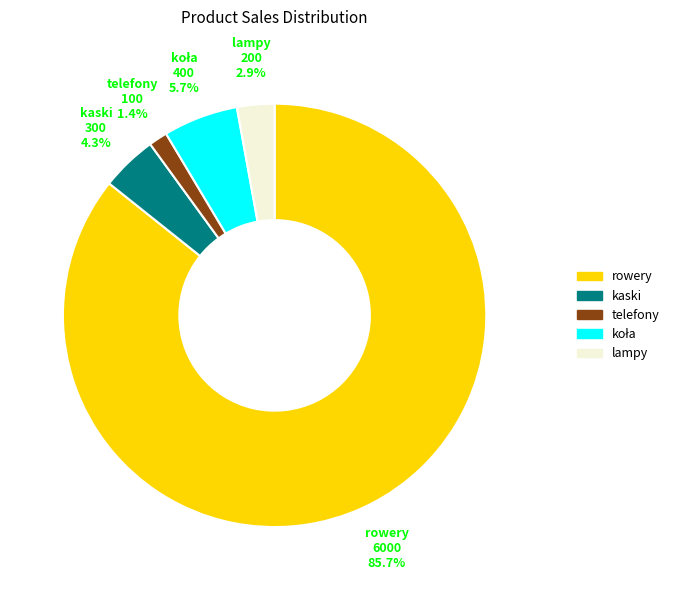

Which slice is the largest?

rowery